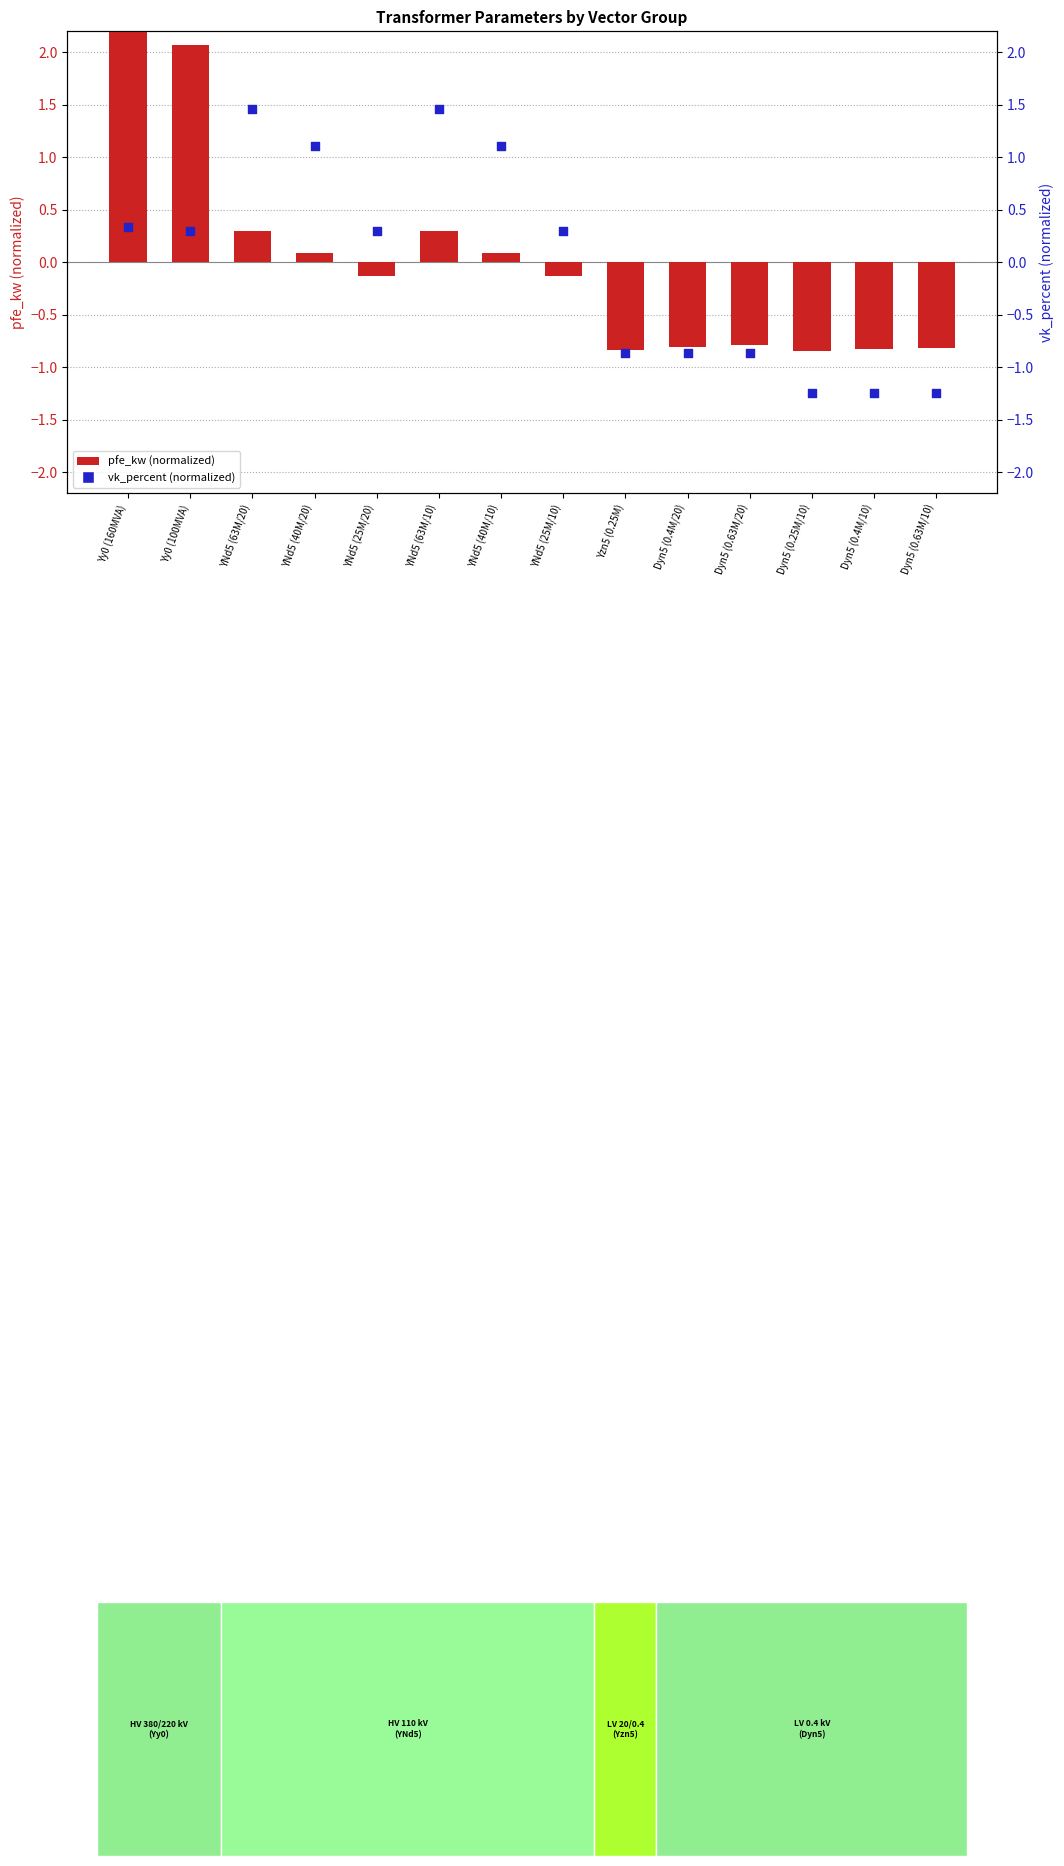

Which series reaches the minimum Y coordinate?

vk_percent (normalized)